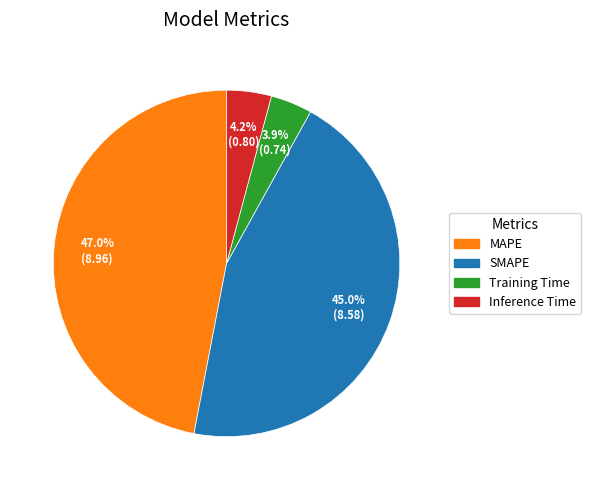

Which category has the biggest portion of the pie?

MAPE